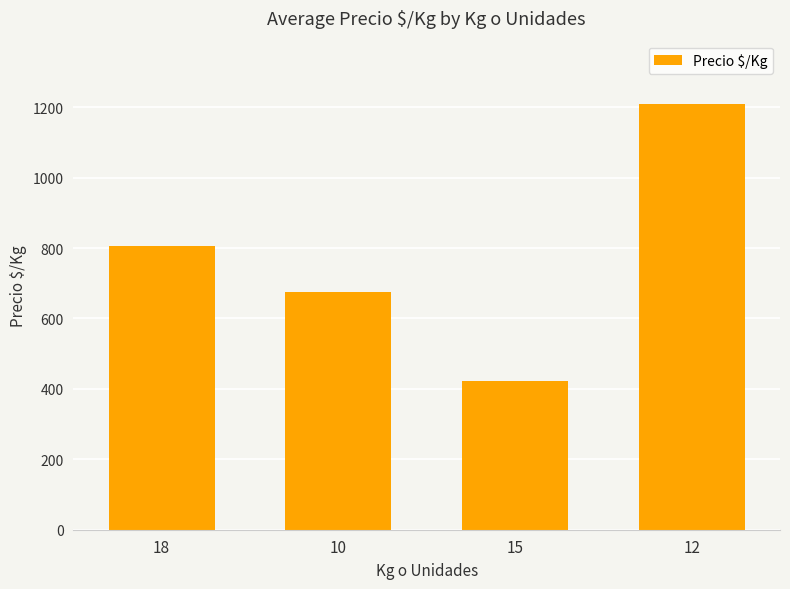

What is the ratio of the value at 12 to the value at 18?

1.5